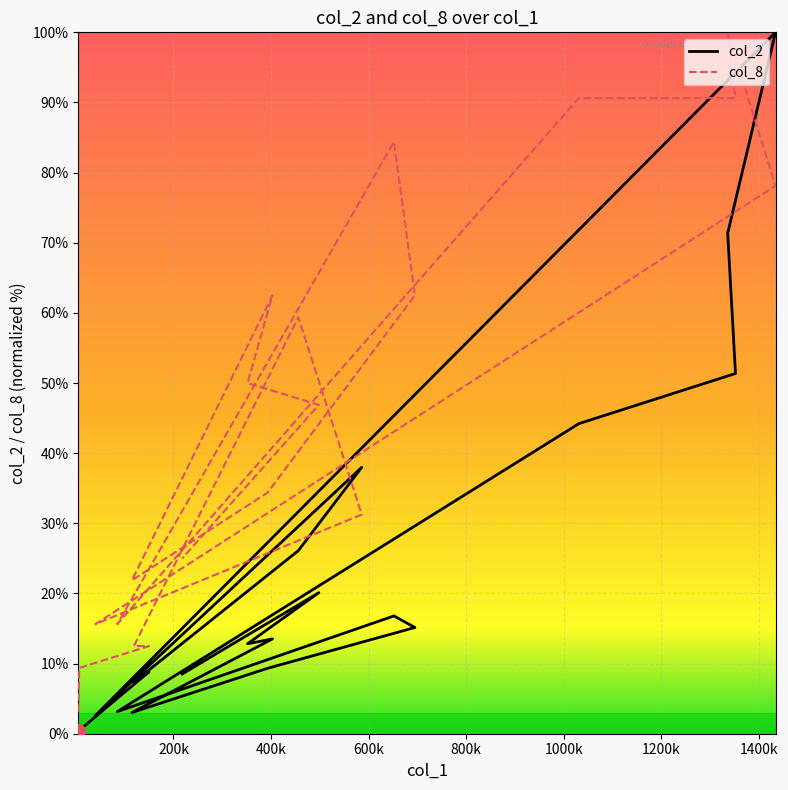

Reading right to left, list all the values displayed in this chart.

col_2: 8.5	20.1	12.8	13.5	3.0	9.3	15.1	16.8	3.1	44.2	51.4	71.4	100.0	2.6	38.0	26.1	7.4	8.8	0.5	0.3
col_8: 25.0	46.9	50.0	62.5	21.9	34.4	62.5	84.4	15.6	90.6	90.6	100.0	78.1	15.6	31.2	59.4	12.5	12.5	9.4	3.1